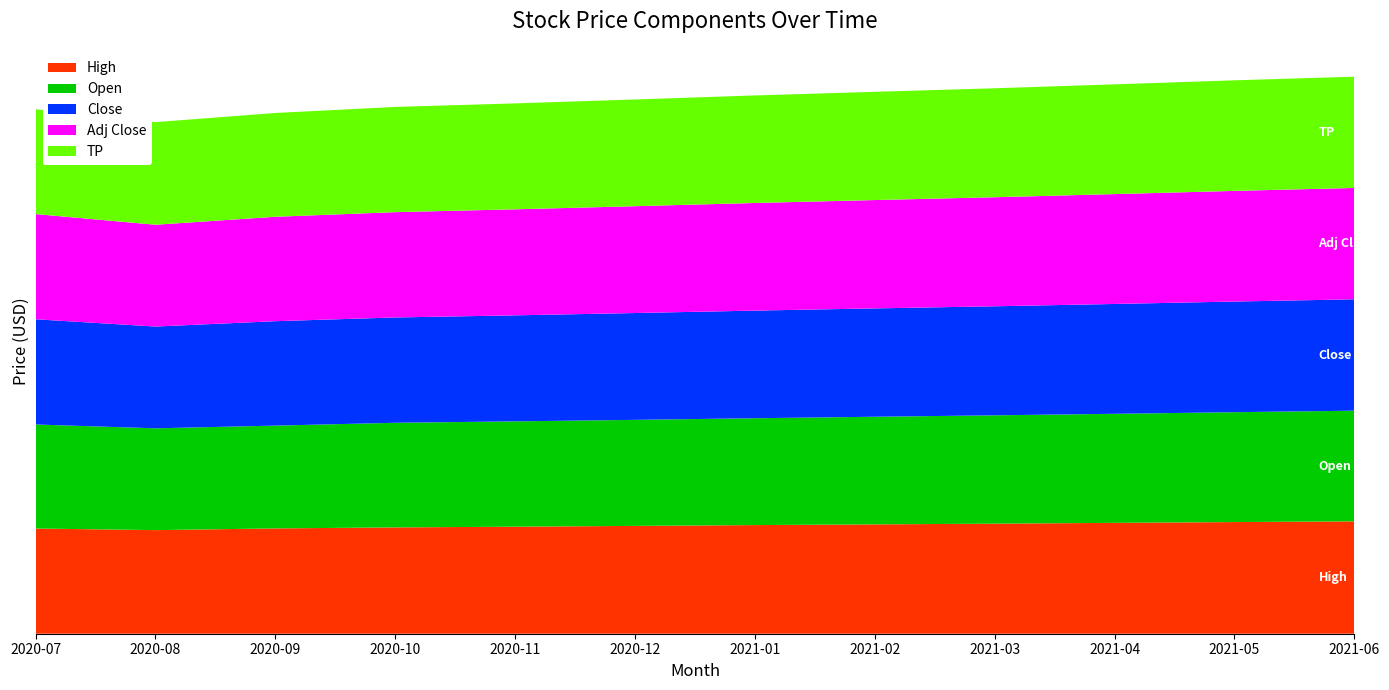

Reading right to left, extract all data points from this chart.

High: 11.2	11.1	11.0	10.9	10.8	10.8	10.7	10.6	10.6	10.4	10.3	10.4
Open: 11.0	10.9	10.8	10.8	10.7	10.6	10.5	10.4	10.4	10.2	10.1	10.3
Close: 11.1	11.0	10.9	10.8	10.8	10.7	10.6	10.5	10.4	10.4	10.1	10.4
Adj Close: 11.1	11.0	10.9	10.8	10.8	10.7	10.6	10.5	10.4	10.4	10.1	10.4
TP: 11.0	11.0	10.9	10.8	10.7	10.7	10.6	10.5	10.4	10.3	10.2	10.4